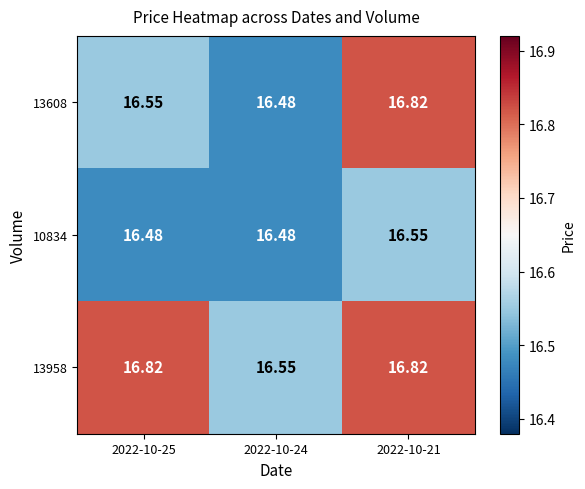

Is the value of 13608 at 2022-10-21 greater than the value of 10834 at 2022-10-21?

Yes